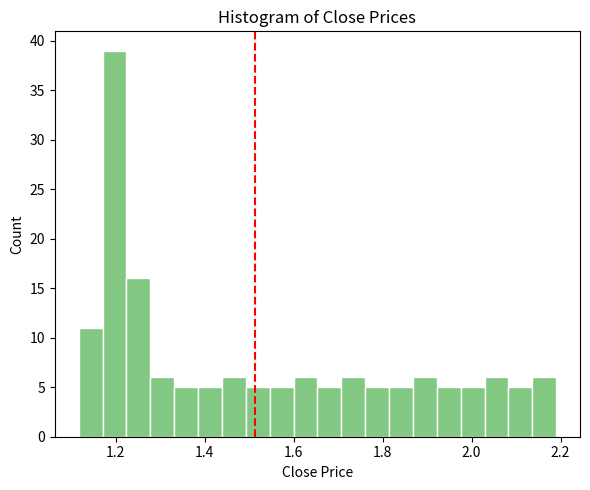

Around what value on the x-axis is the tallest bar? Give the approximate position of its centre, as read against the axis.

1.20